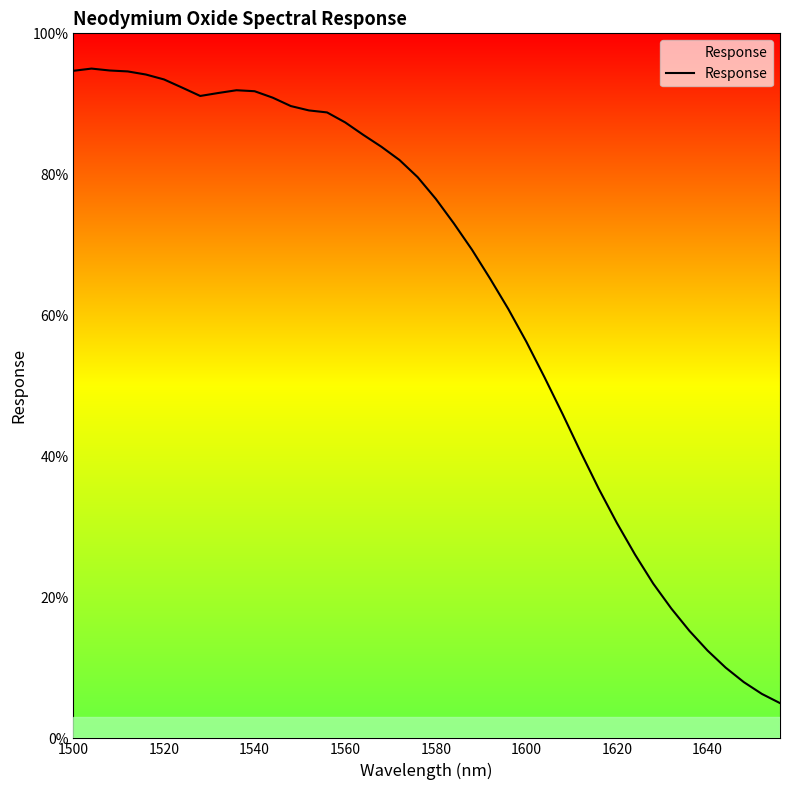

What is the greatest value displayed?

95.0